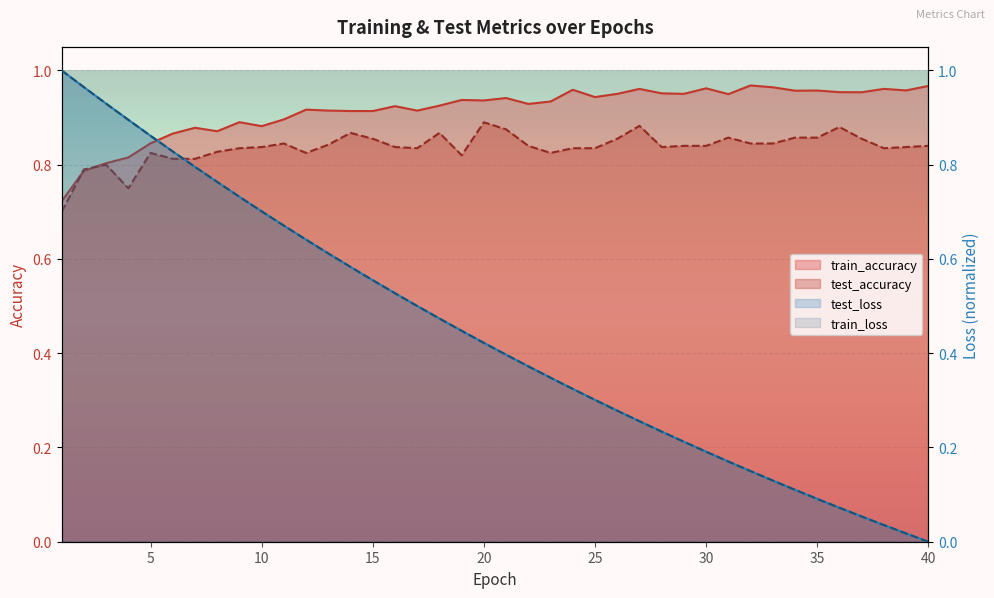

How many times do test_loss and train_loss cross each other?

2